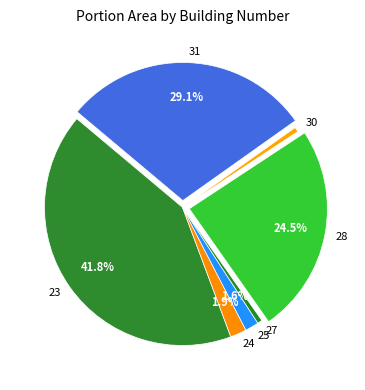

What is the total percentage of 28 and 24?

26.4%